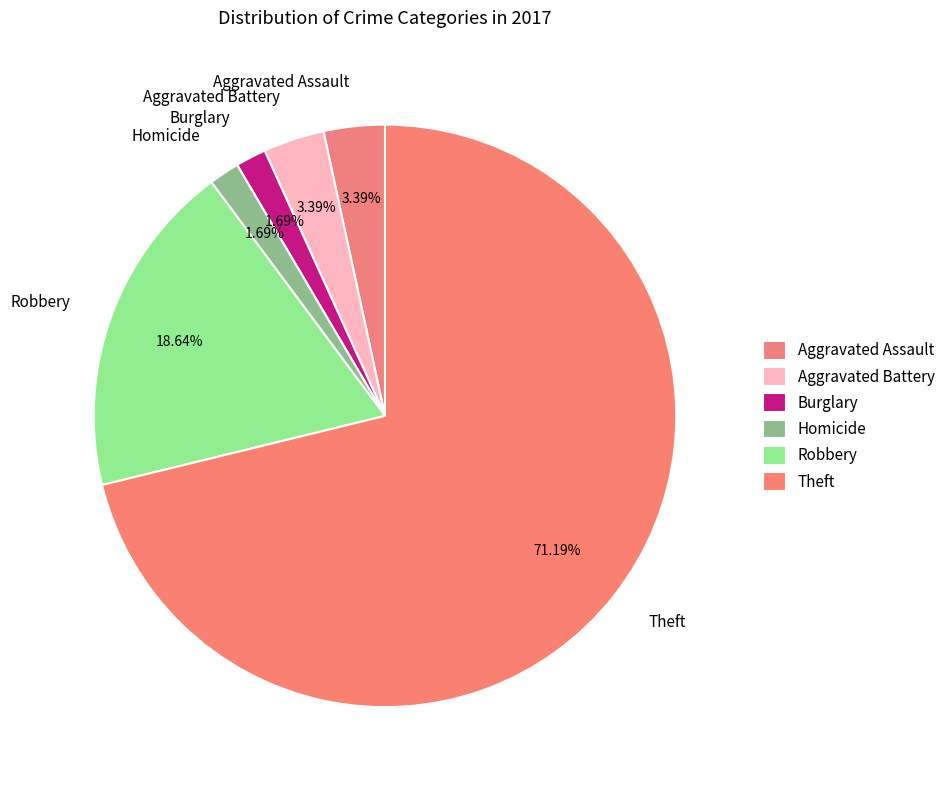

What is the majority slice?

Theft